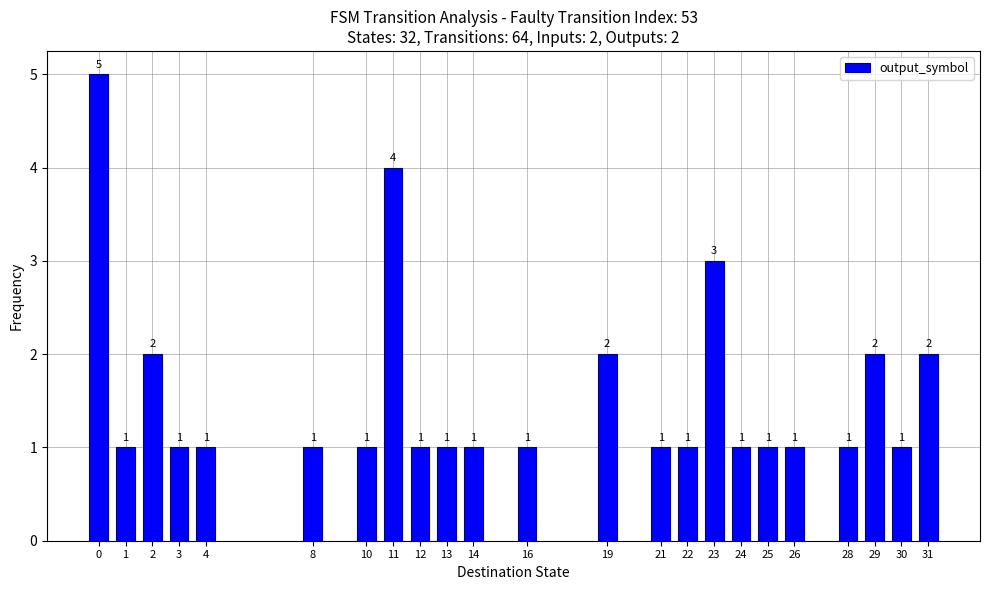

How many values are between 1 and 2?

20